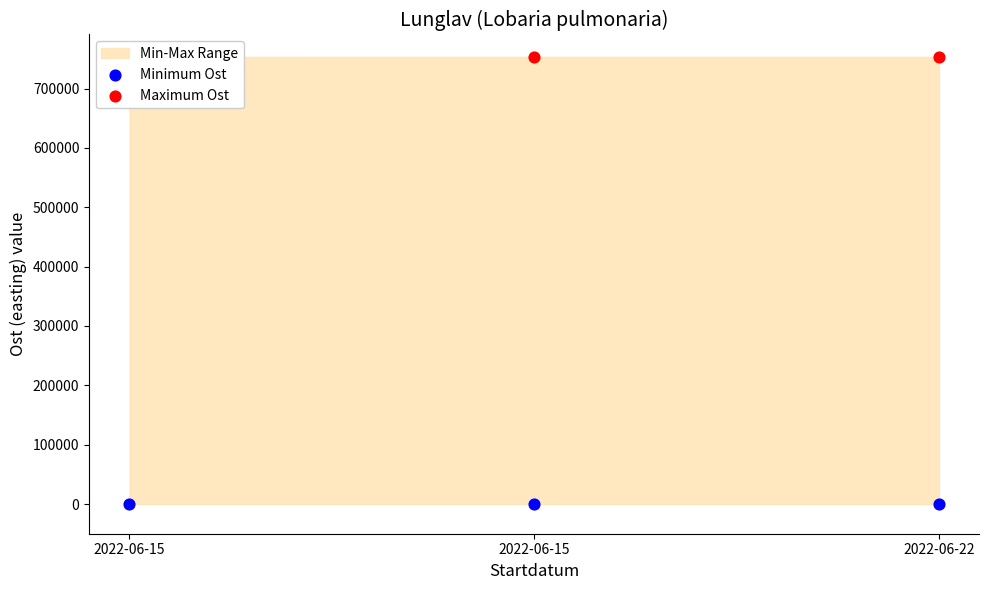

At how many categories does at least one series exceed 563062?

3